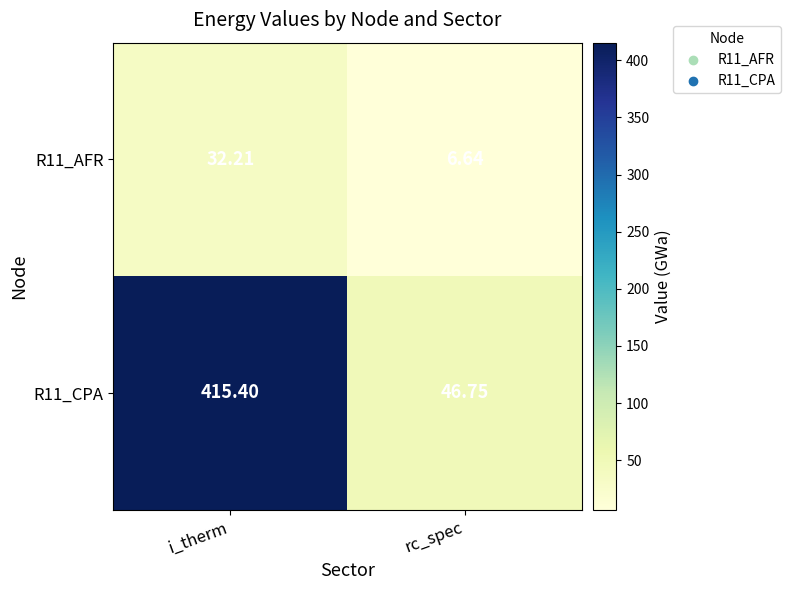

At which category is the sum across all series the highest?

i_therm